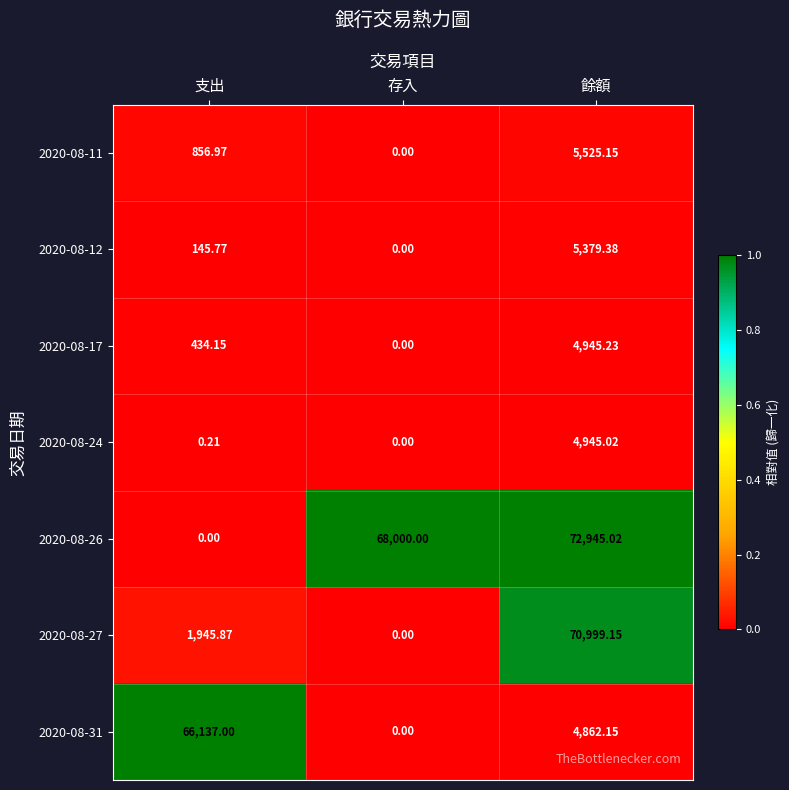

How many distinct data groups are displayed?

7